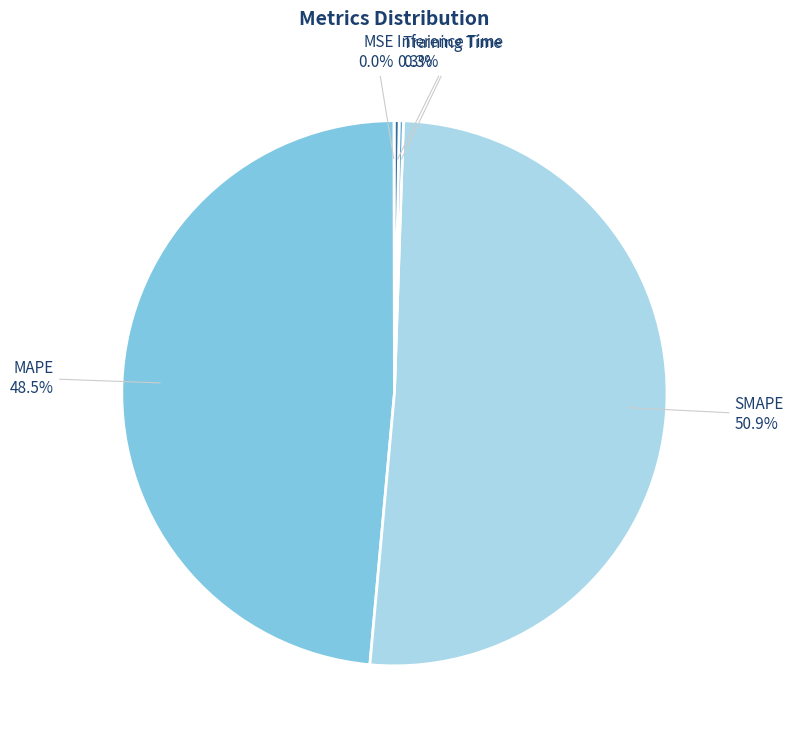

Which category accounts for the majority?

SMAPE